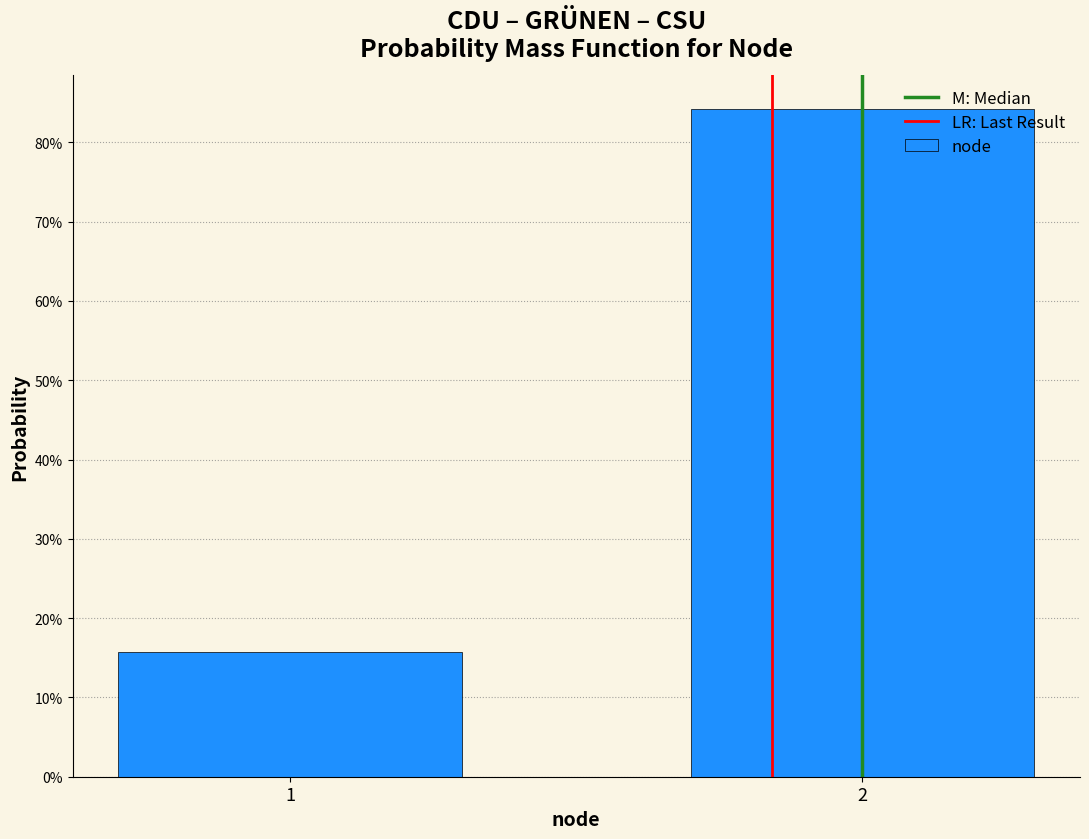

Are the bars horizontal?

No